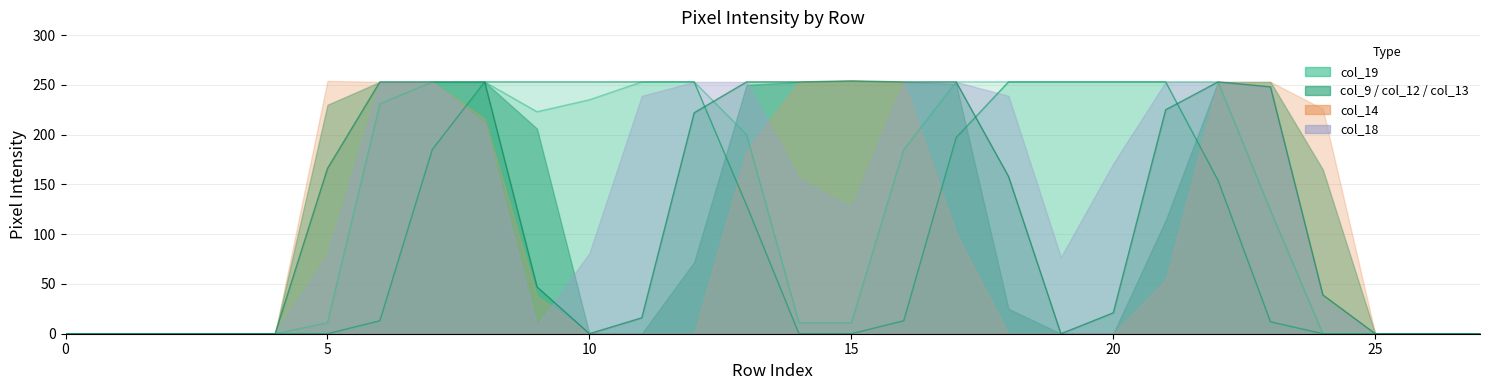

Is the value of col_12 at 14 greater than the value of col_19 at 8?

No